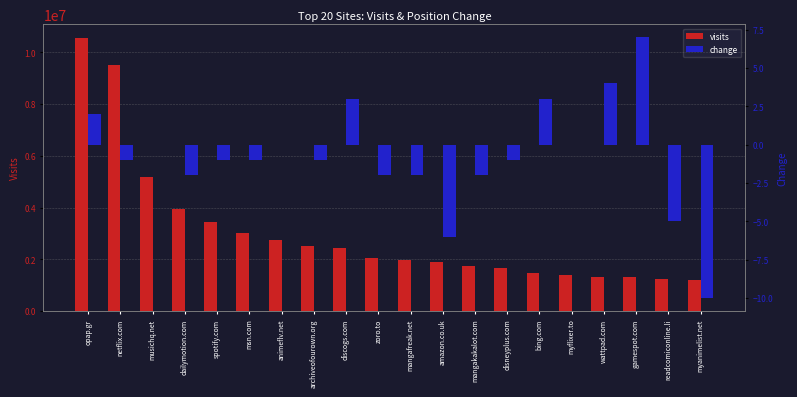

What is the difference between the maximum and minimum values in the change series?

17